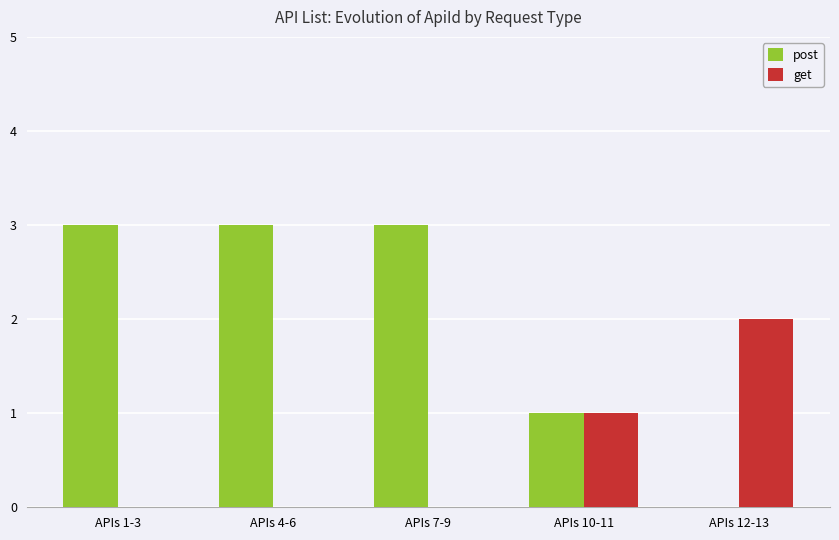

Does the chart contain stacked bars?

No